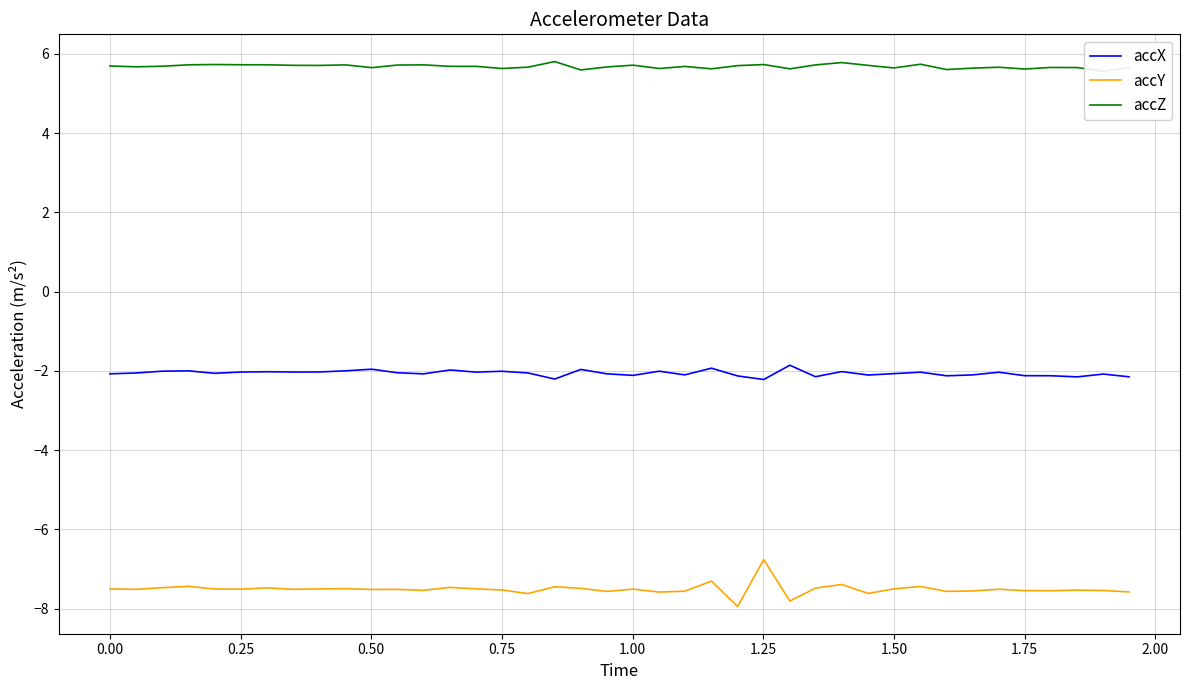

The accY series shows -7.5 at 1.50. True or false?

True